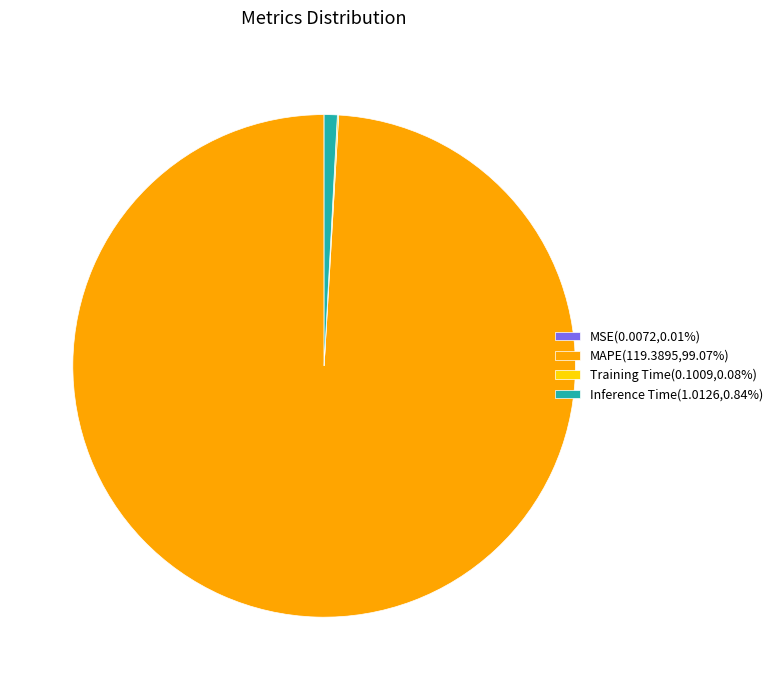

Which slice represents more than half of the pie?

MAPE